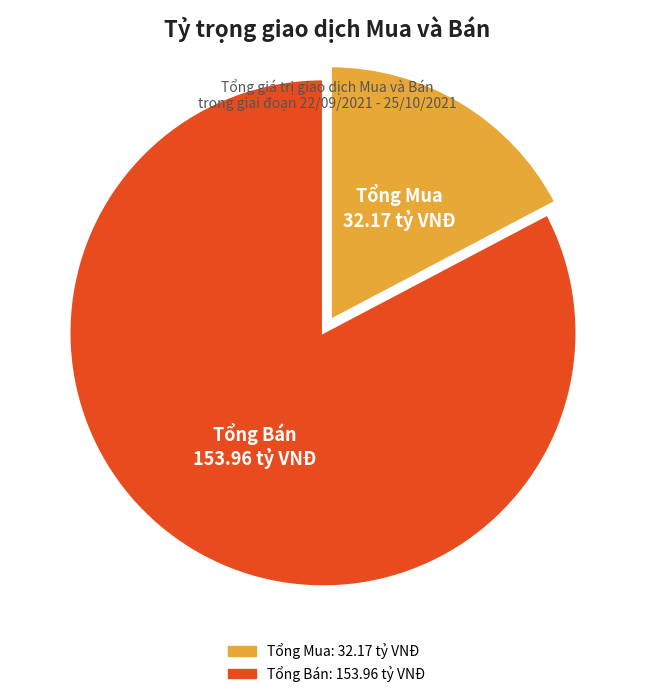

Is there any slice that represents more than half of the pie?

Yes